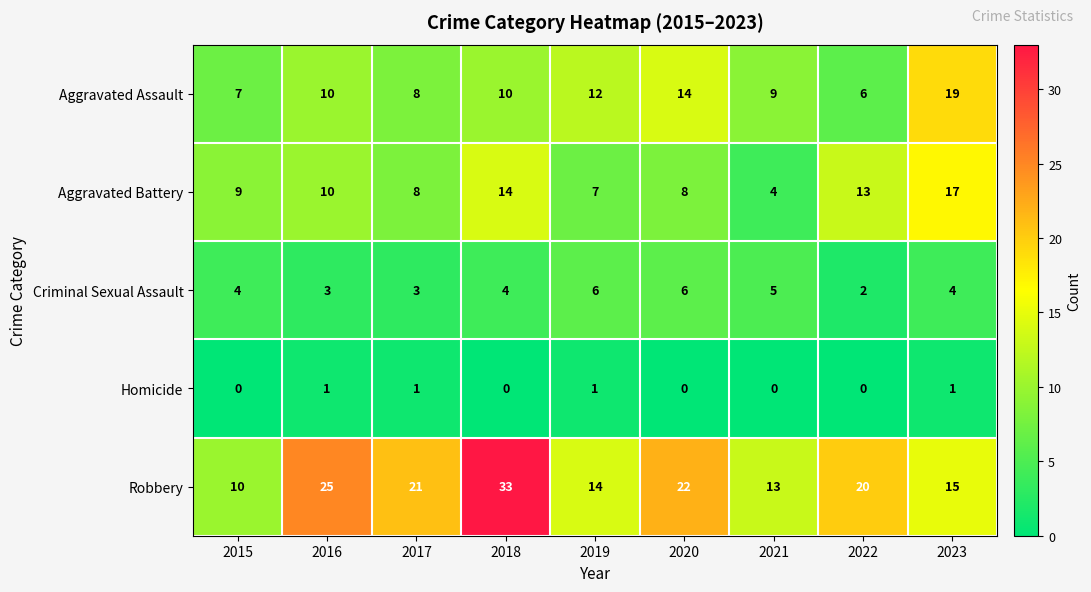

What is the average value of the Robbery series?

19